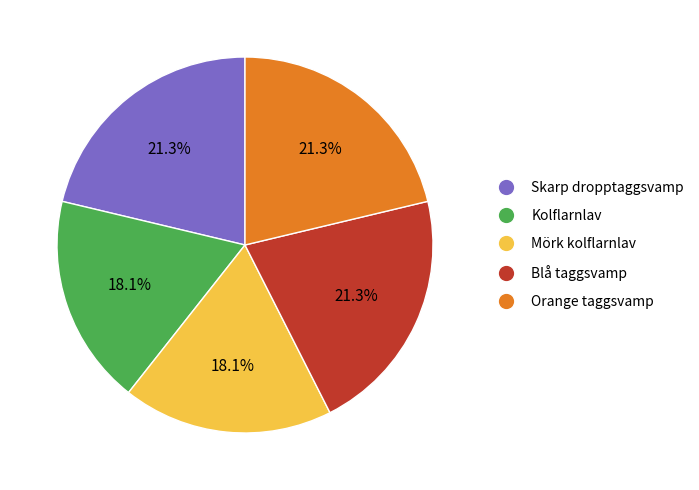

Do Skarp dropptaggsvamp and Mörk kolflarnlav together represent more than half of the pie?

No